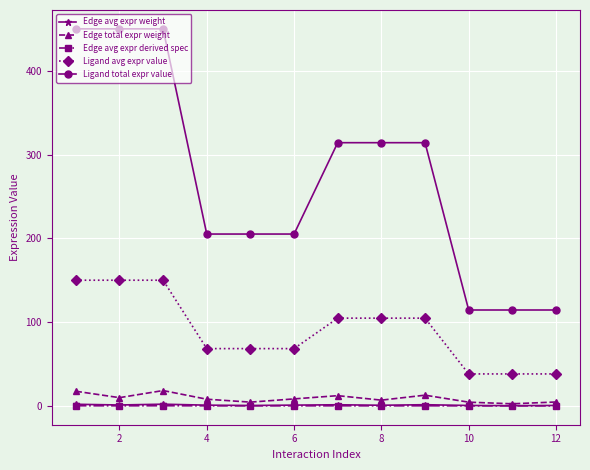

How many values in the Ligand total expr value series exceed 314?

6